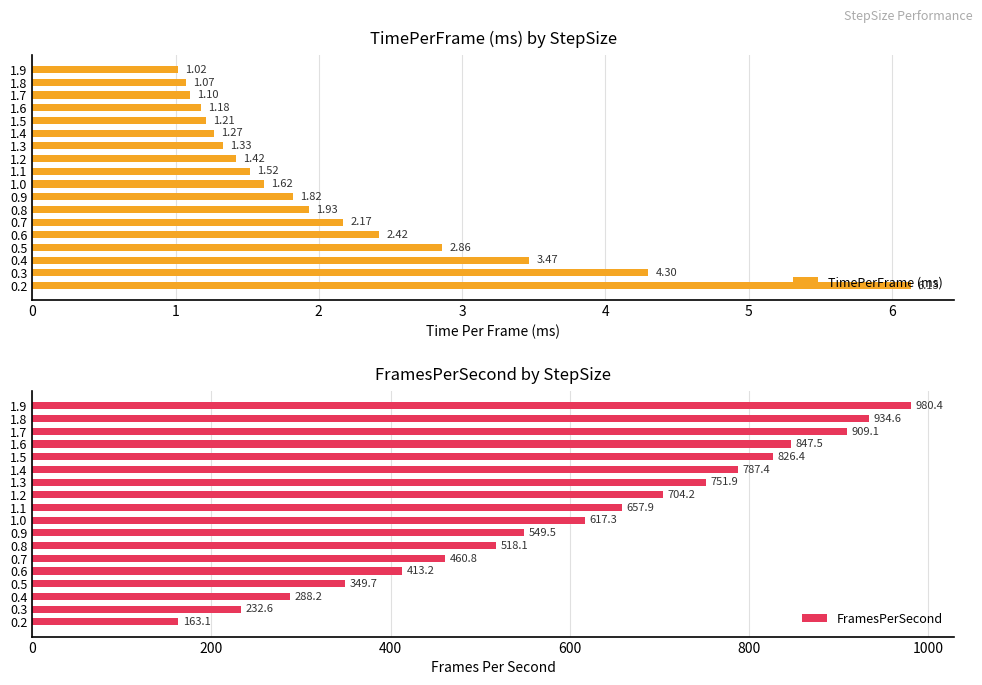

What is the maximum value for FramesPerSecond?

980.4